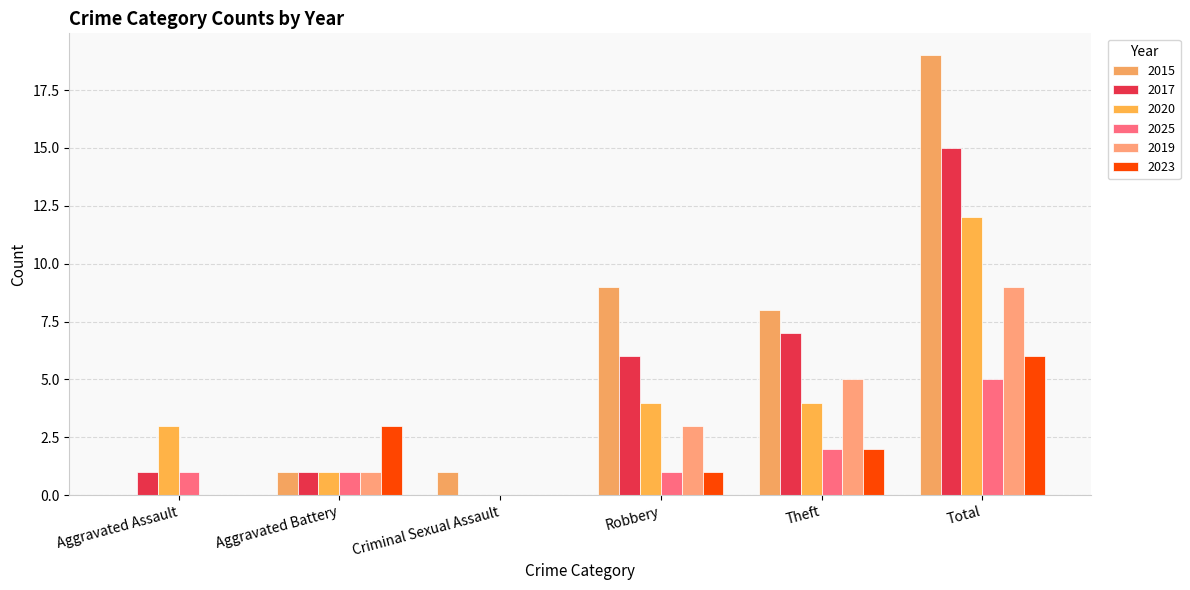

What is the difference between the 2020 values at Criminal Sexual Assault and Theft?

4